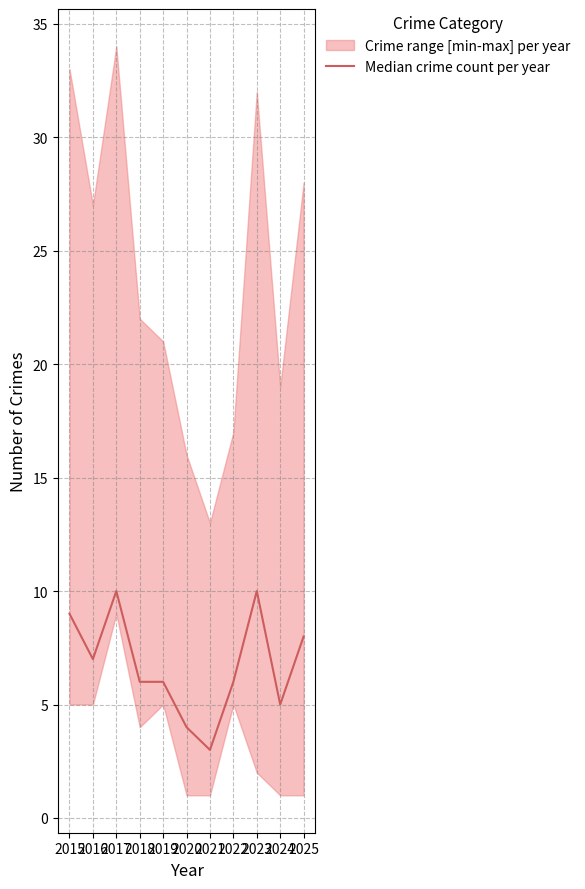

Reading left to right, what are all the values shown in this chart?

2015=9	2016=7	2017=10	2018=6	2019=6	2020=4	2021=3	2022=6	2023=10	2024=5	2025=8